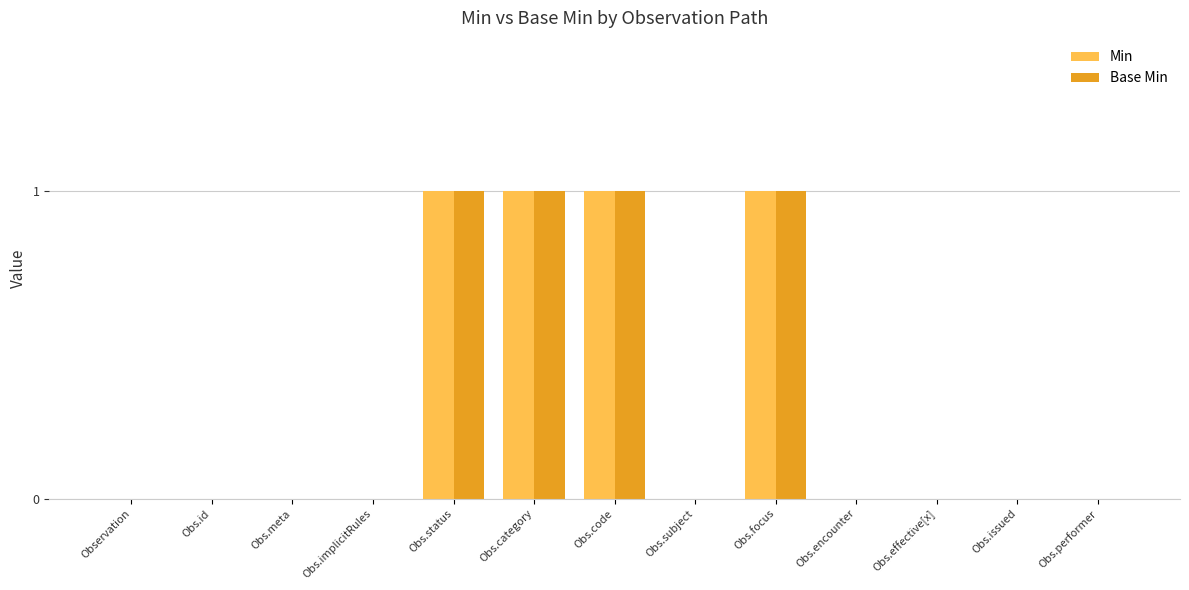

Reading left to right, extract all data points from this chart.

Min: 0	0	0	0	1	1	1	0	1	0	0	0	0
Base Min: 0	0	0	0	1	1	1	0	1	0	0	0	0